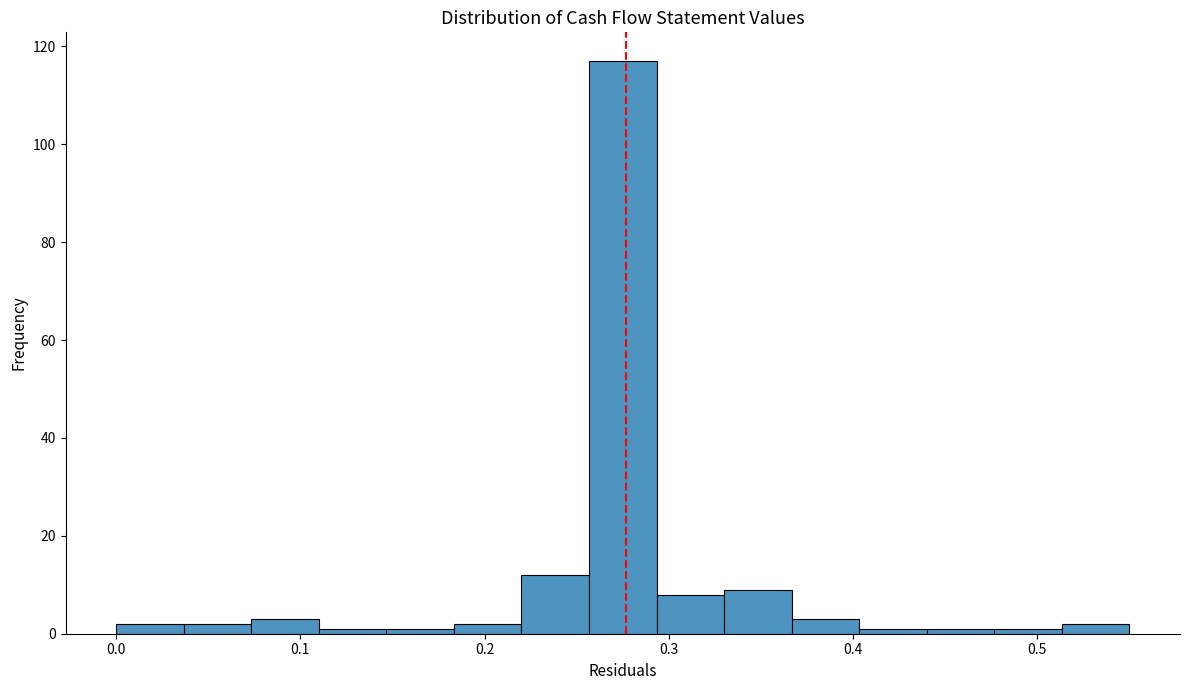

Read against the x-axis, roughly where is the centre of the tallest bar?

0.28